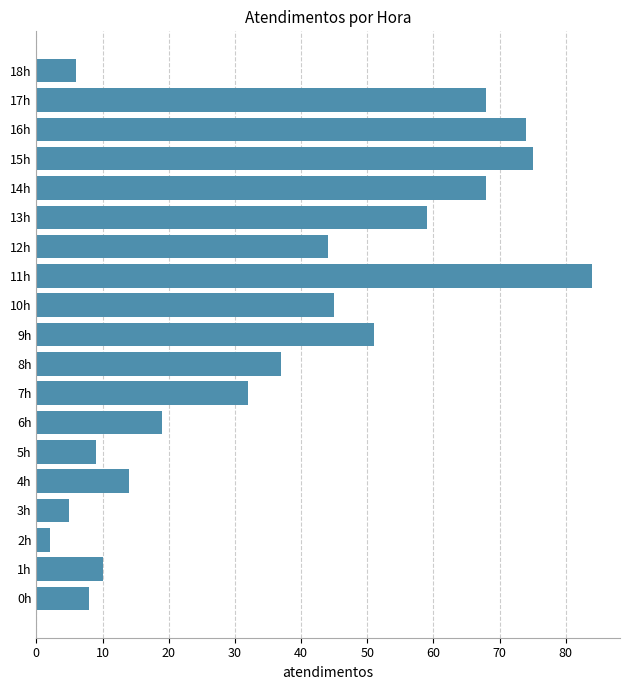

Approximately how many times larger is the value at 4h compared to 12h?

0.3